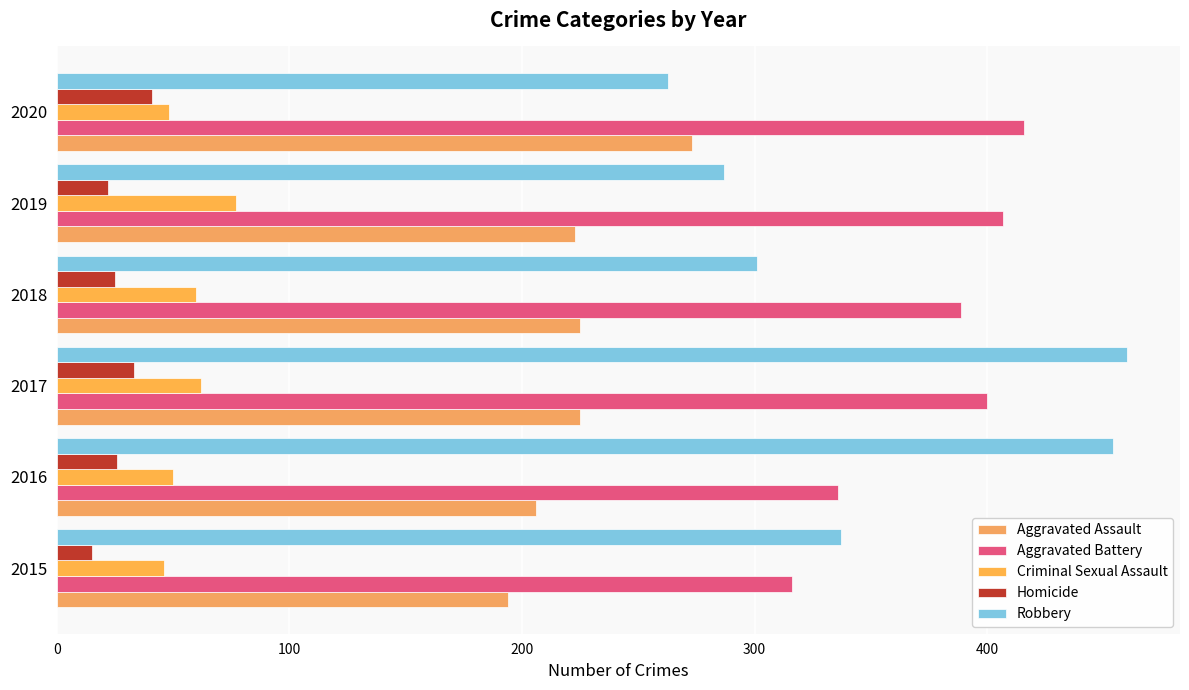

What are all the series names shown in the legend?

Aggravated Assault, Aggravated Battery, Criminal Sexual Assault, Homicide, Robbery